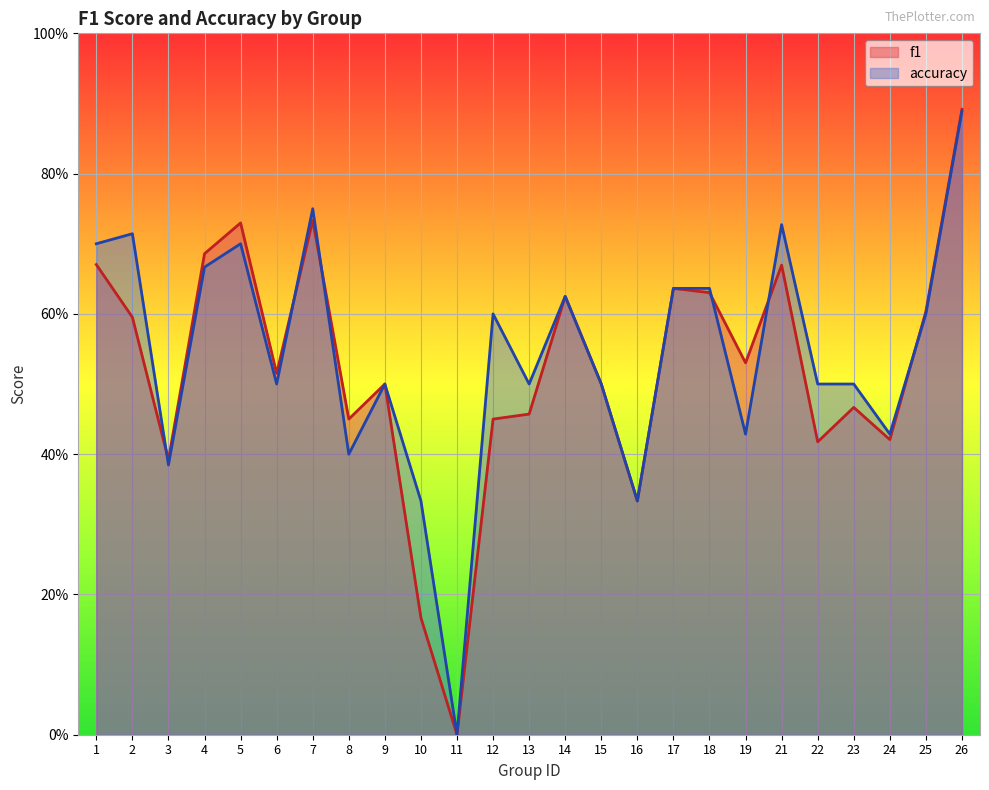

Reading left to right, transcribe all the data shown in this chart.

f1: 1=0.7	2=0.6	3=0.4	4=0.7	5=0.7	6=0.5	7=0.7	8=0.5	9=0.5	10=0.2	11=0.0	12=0.5	13=0.5	14=0.6	15=0.5	16=0.3	17=0.6	18=0.6	19=0.5	21=0.7	22=0.4	23=0.5	24=0.4	25=0.6	26=0.9
accuracy: 1=0.7	2=0.7	3=0.4	4=0.7	5=0.7	6=0.5	7=0.8	8=0.4	9=0.5	10=0.3	11=0.0	12=0.6	13=0.5	14=0.6	15=0.5	16=0.3	17=0.6	18=0.6	19=0.4	21=0.7	22=0.5	23=0.5	24=0.4	25=0.6	26=0.9